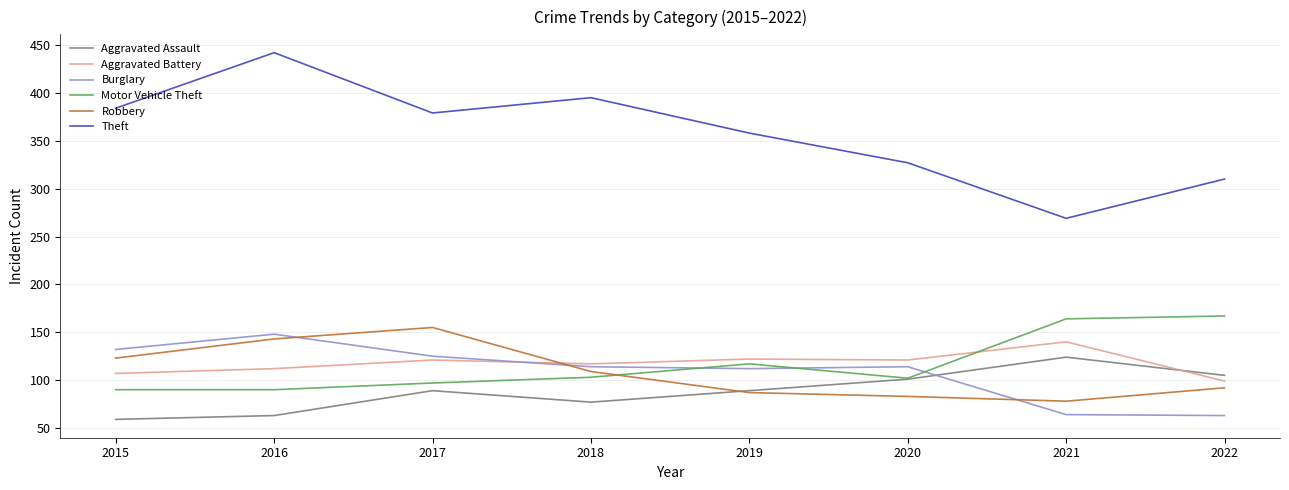

At which label does Theft reach its minimum?

2021